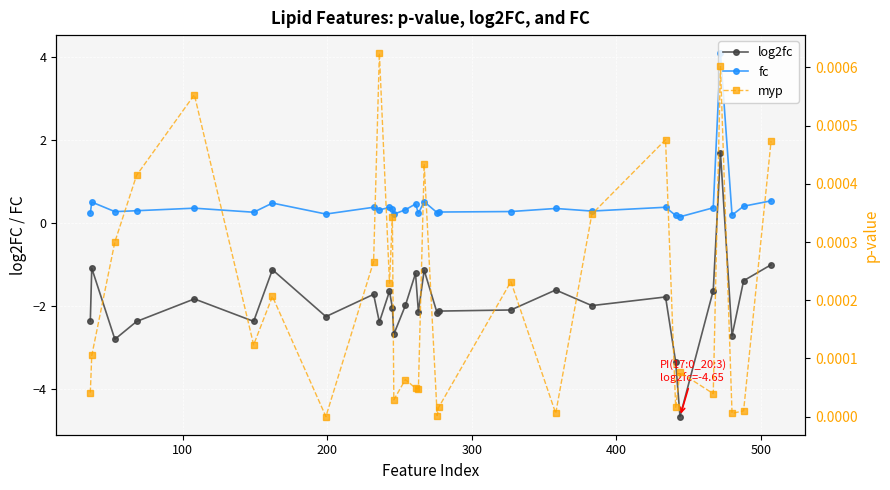

True or false: myp and fc cross at least once.

False